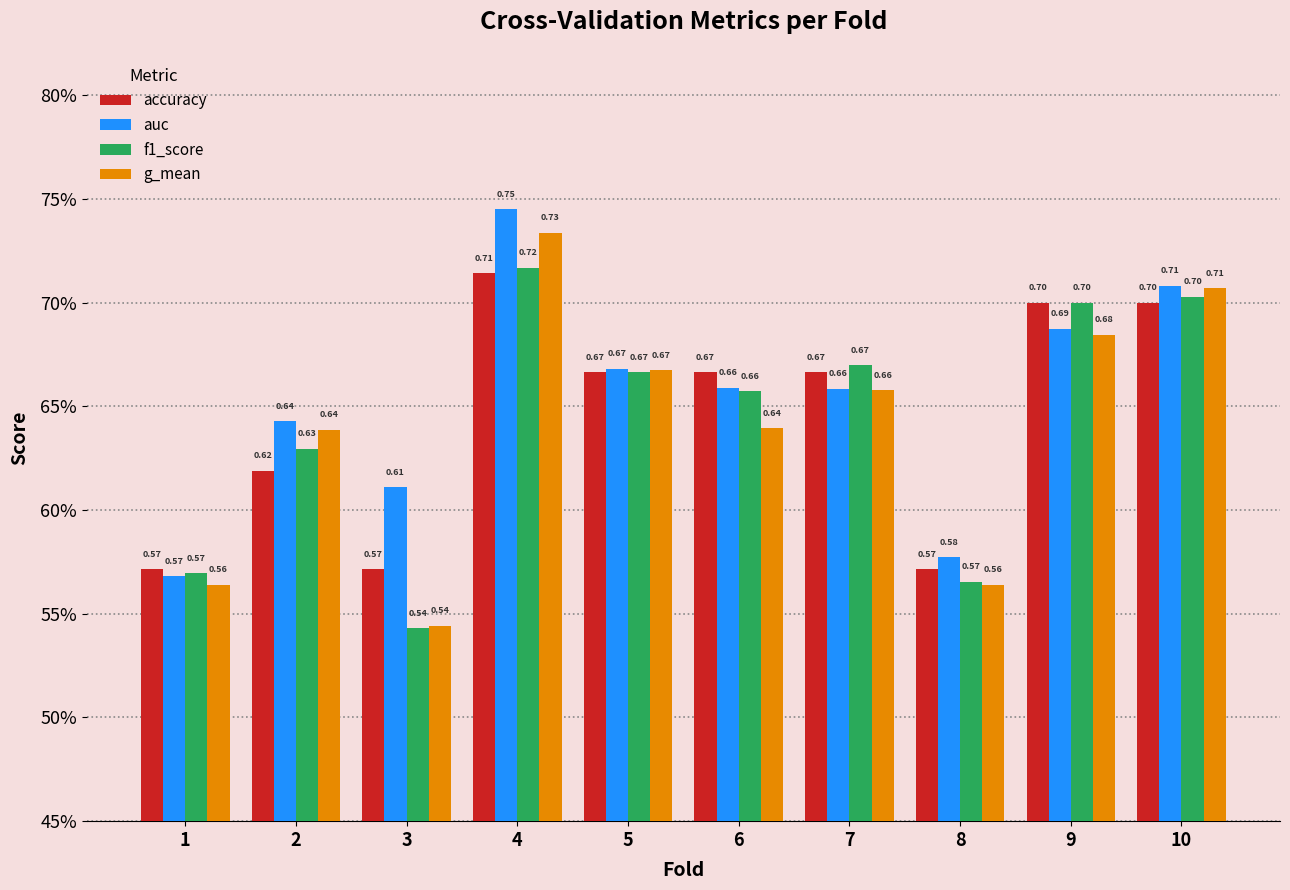

What are all the series names shown in the legend?

accuracy, auc, f1_score, g_mean